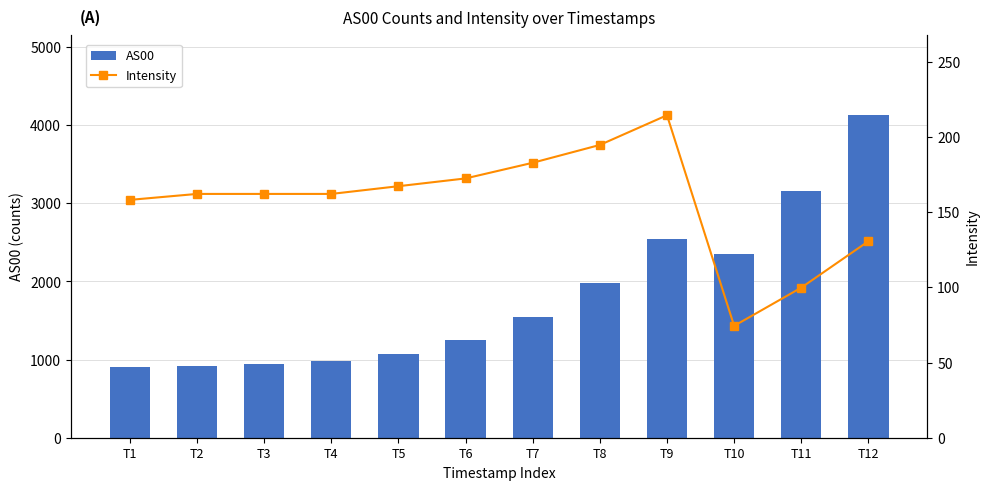

What are all the series names shown in the legend?

AS00, Intensity